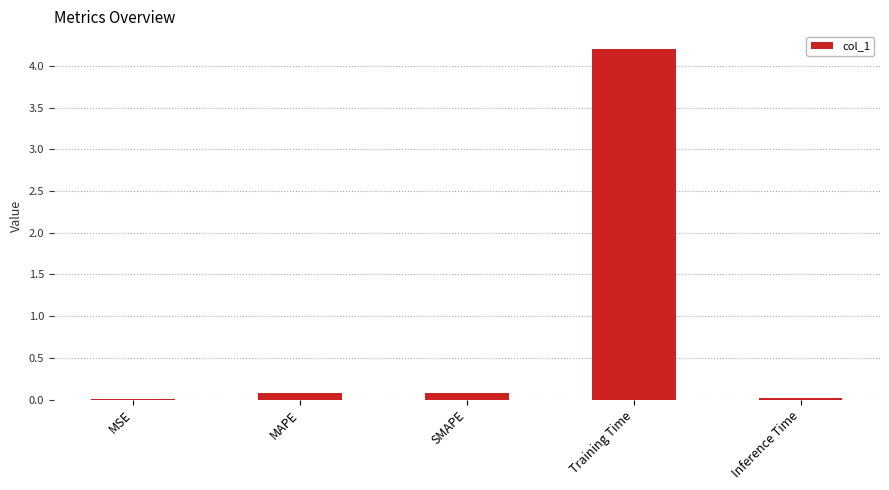

How many categories are shown in the chart?

5